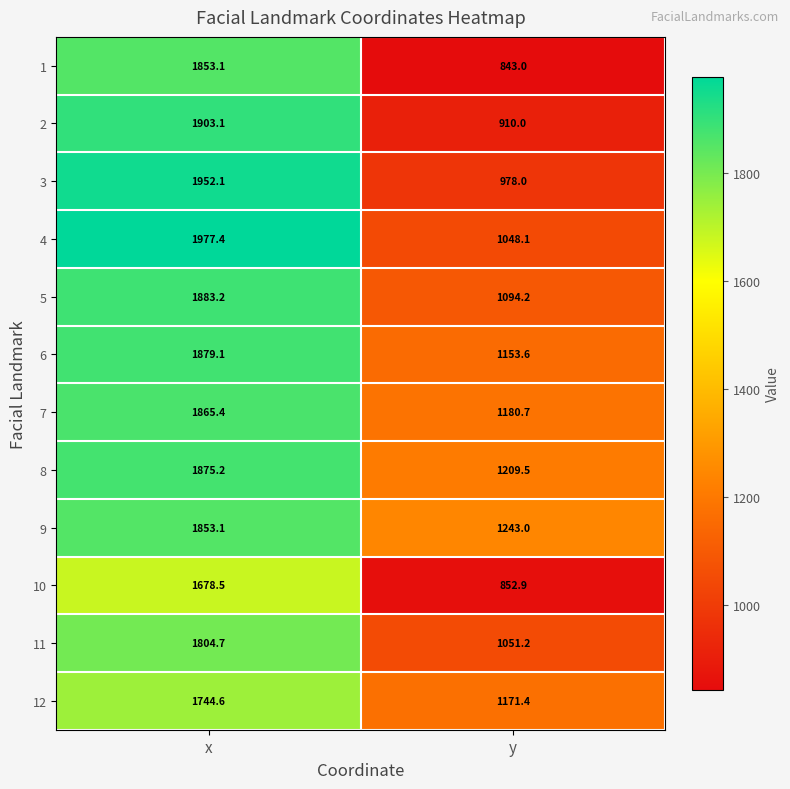

Reading left to right, transcribe all the data shown in this chart.

1: x=1853.1	y=843.0
2: x=1903.1	y=910.0
3: x=1952.1	y=978.0
4: x=1977.4	y=1048.1
5: x=1883.2	y=1094.2
6: x=1879.1	y=1153.6
7: x=1865.4	y=1180.7
8: x=1875.2	y=1209.5
9: x=1853.1	y=1243.0
10: x=1678.5	y=852.9
11: x=1804.7	y=1051.2
12: x=1744.6	y=1171.4